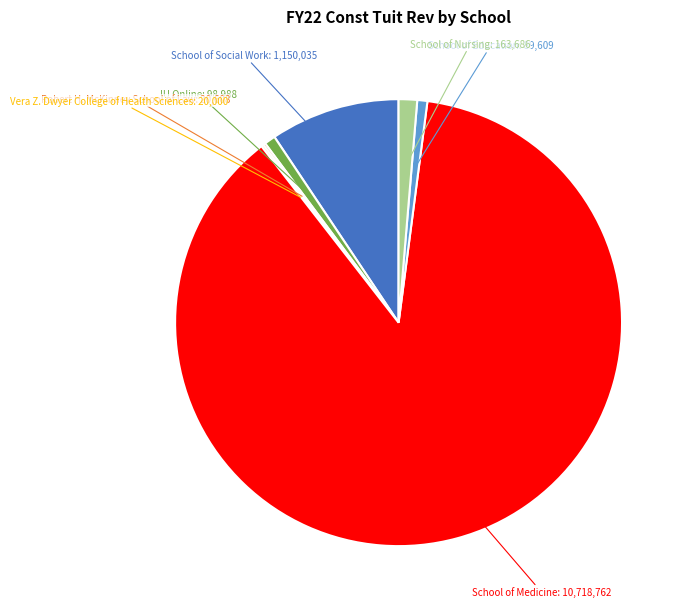

Does any single category account for the majority?

Yes